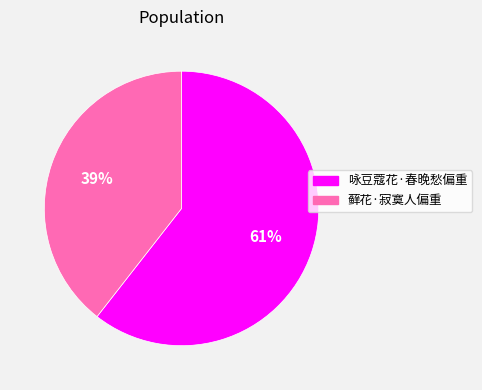

Which category has the smallest portion of the pie?

藓花·寂寞人偏重